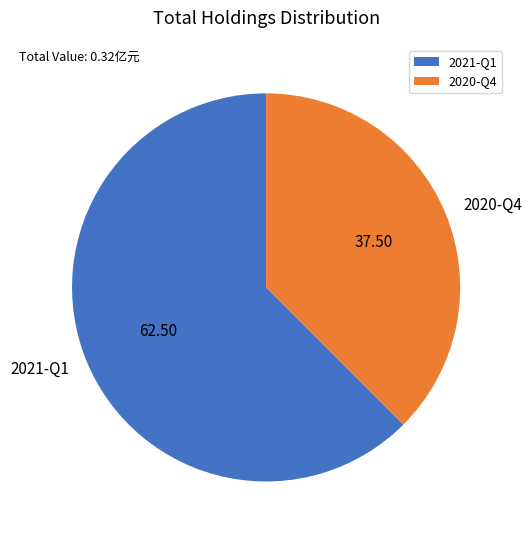

Is there a majority slice in this chart?

Yes